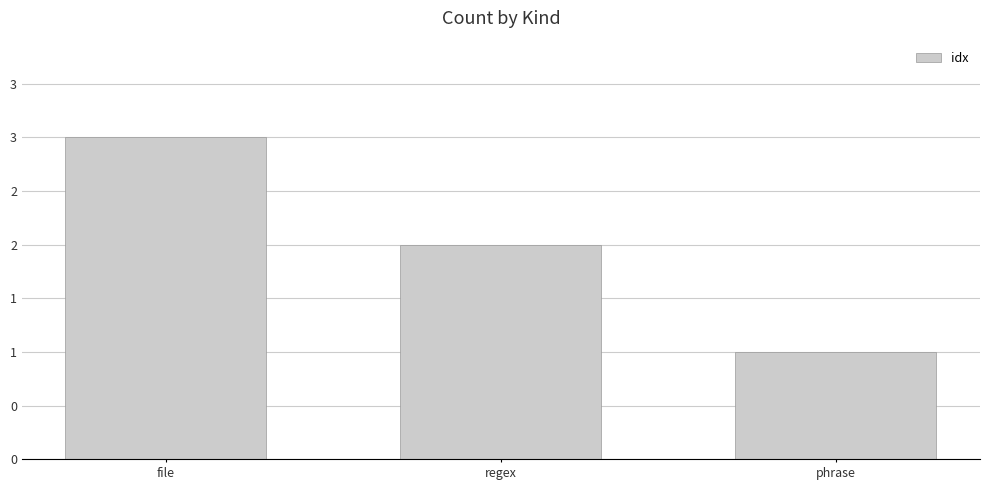

Are the bars horizontal?

No